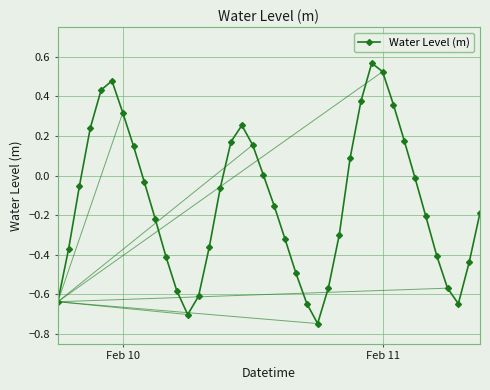

How many points are higher than both their immediate neighbors (excluding endpoints)?

3